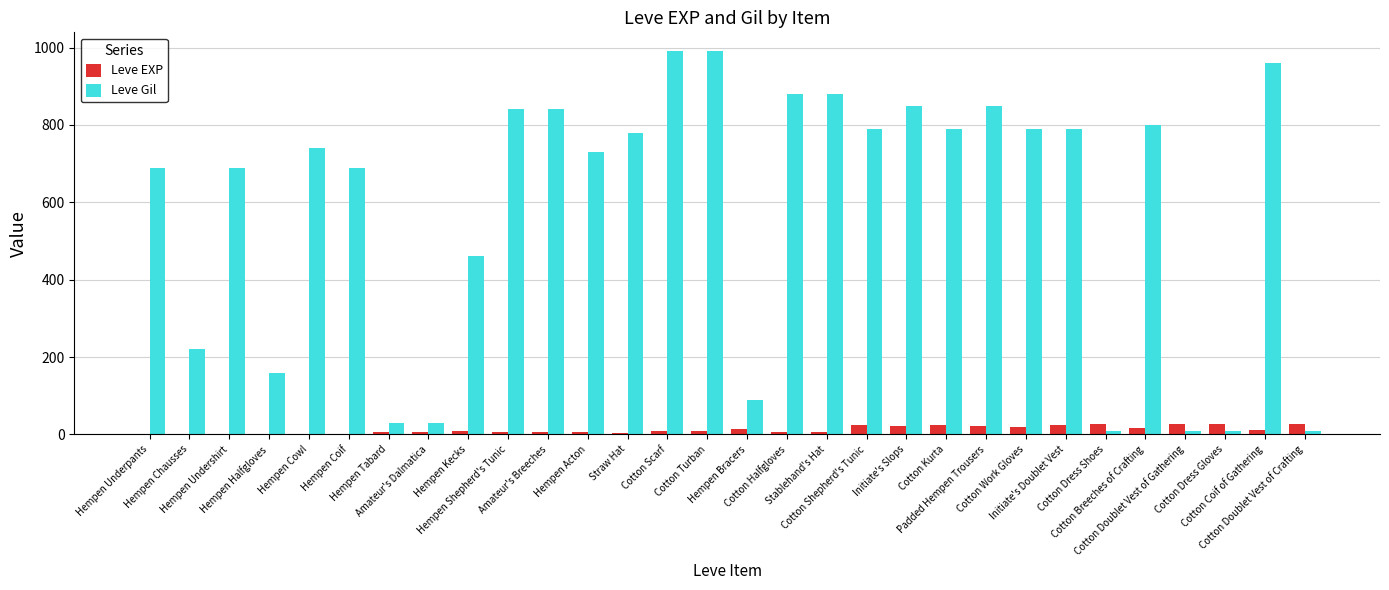

True or false: Leve EXP has a value of 3 at Straw Hat.

True